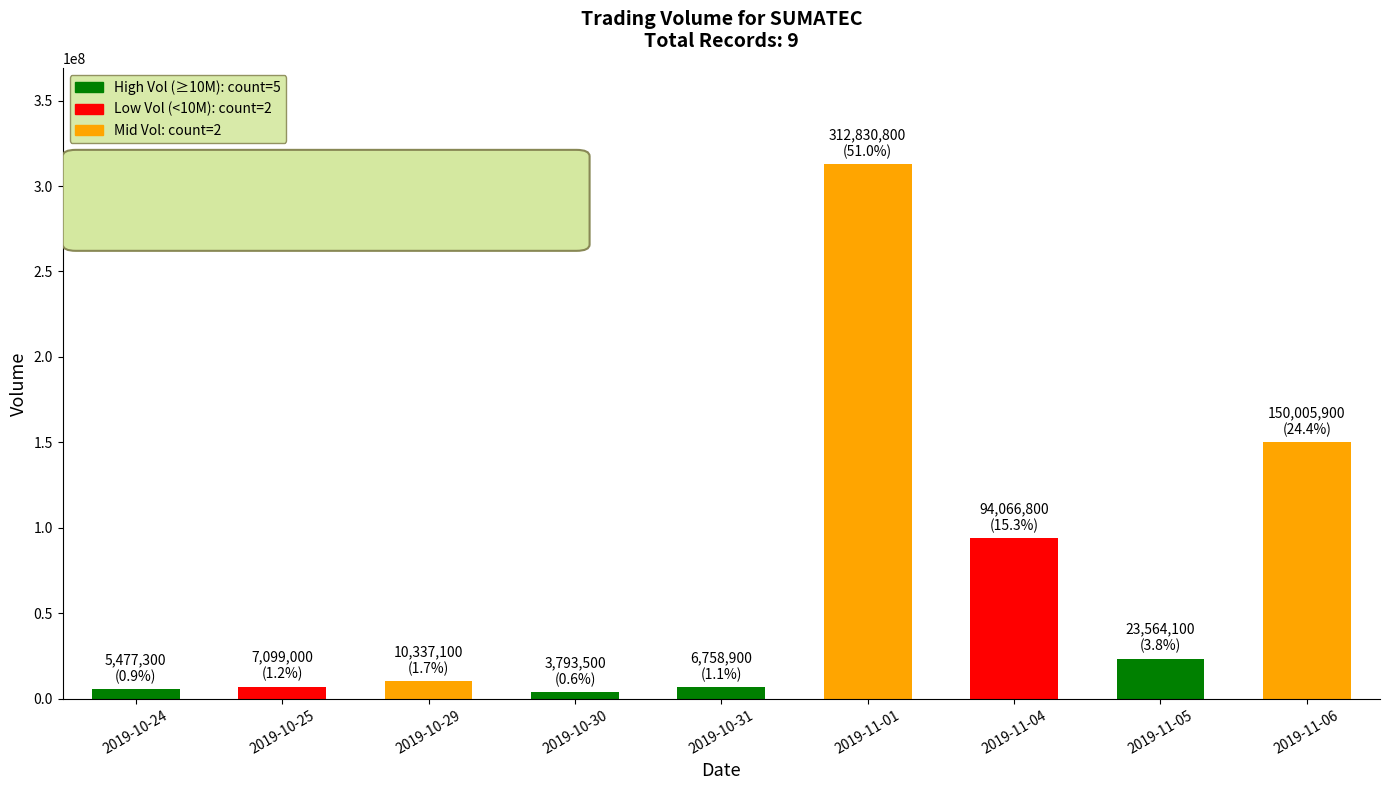

Does the chart contain stacked bars?

No